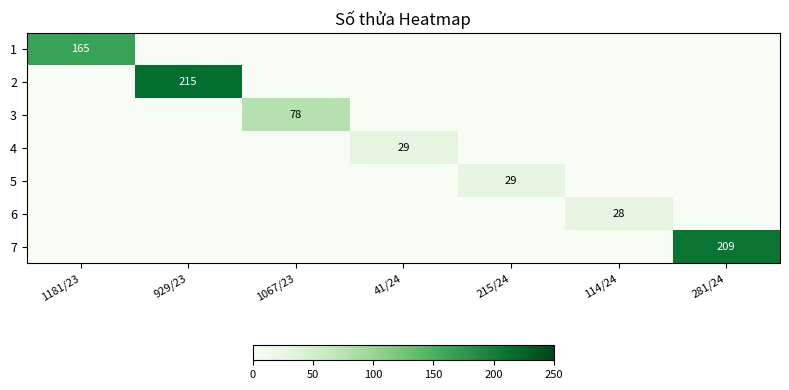

At which category is the sum across all series the highest?

929/23